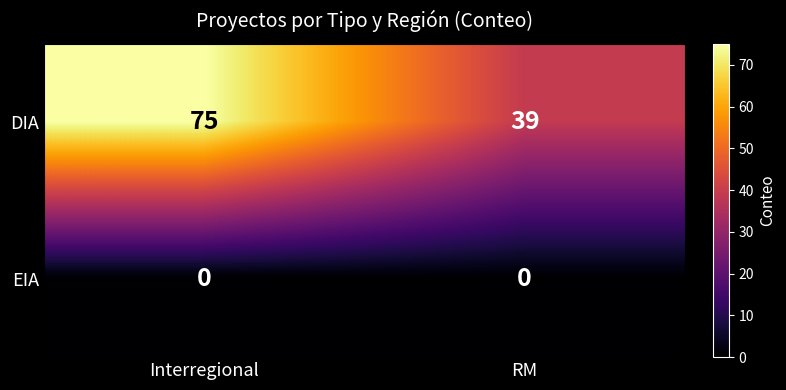

What is the maximum value shown in the chart?

75